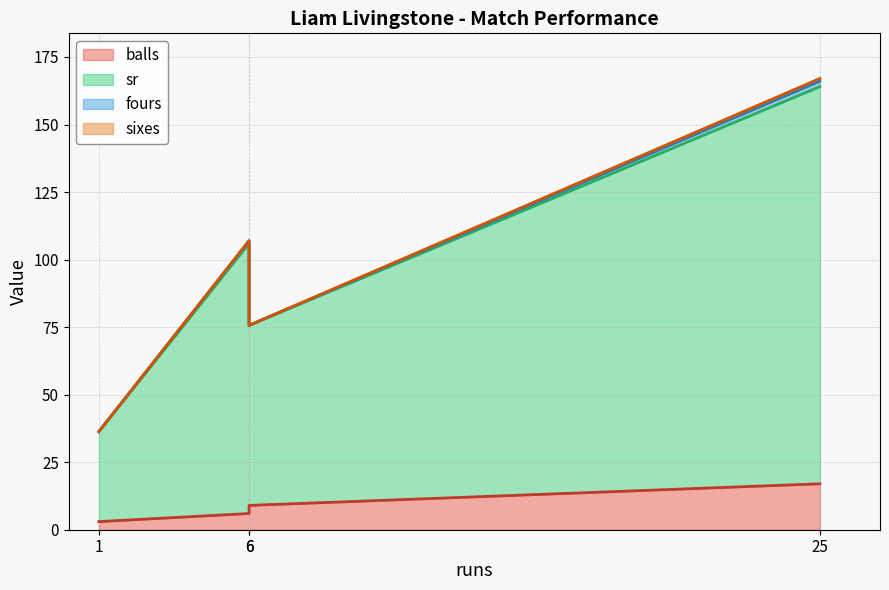

What are all the series names shown in the legend?

balls, sr, fours, sixes